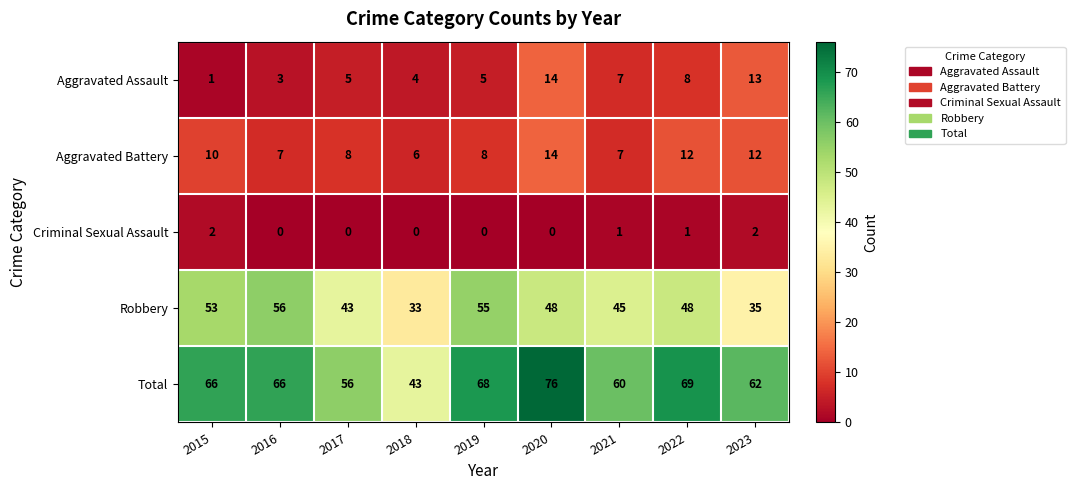

Between 2021 and 2022, which series saw the biggest shift?

Total